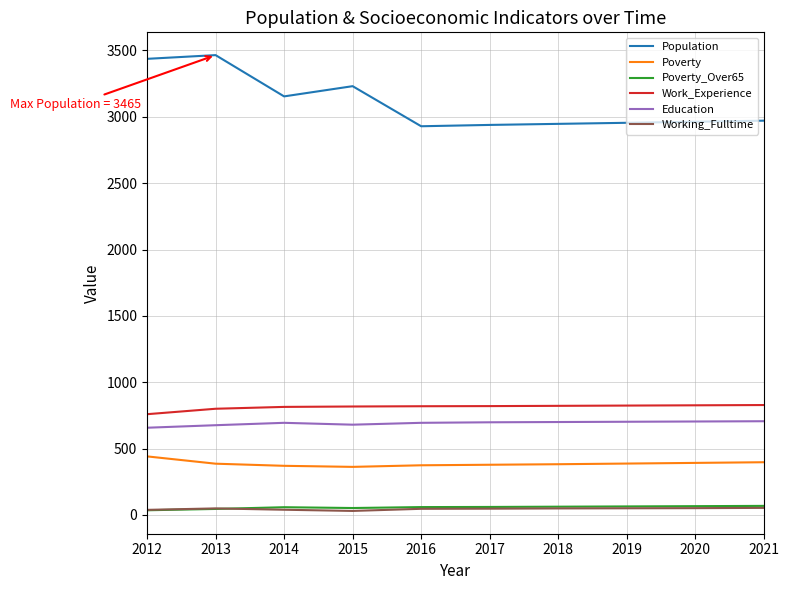

True or false: Work_Experience and Poverty_Over65 intersect in this chart.

False